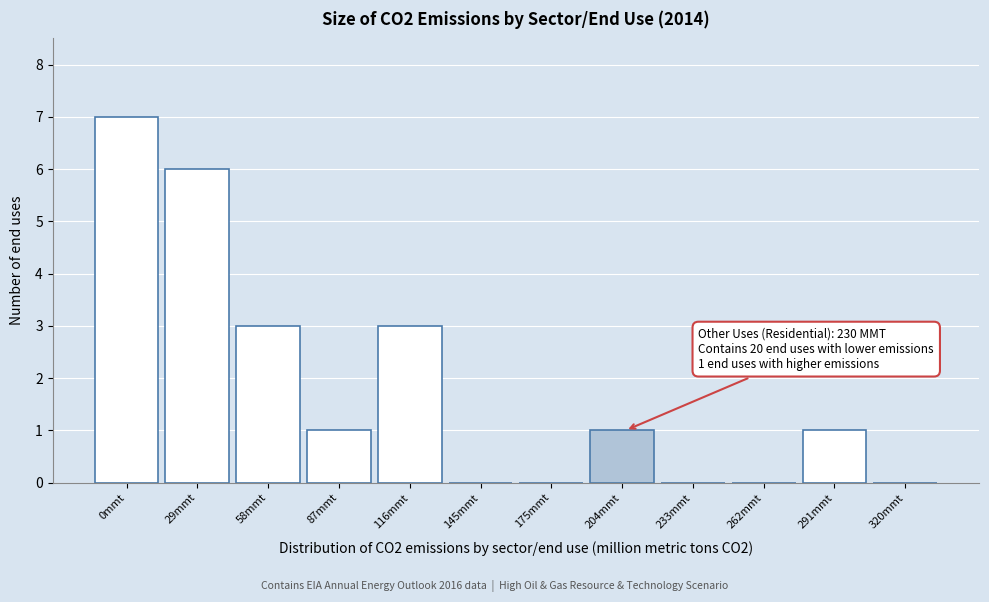

Reading left to right, extract all data points from this chart.

0mmt=7	29mmt=6	58mmt=3	87mmt=1	116mmt=3	145mmt=0	175mmt=0	204mmt=1	233mmt=0	262mmt=0	291mmt=1	320mmt=0